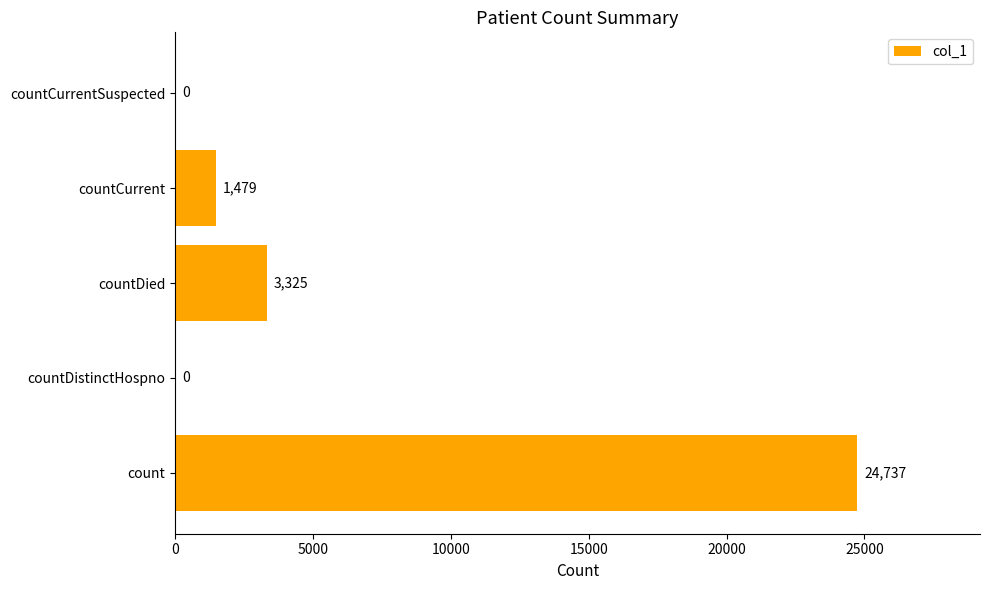

The value at countDistinctHospno is 0. True or false?

True